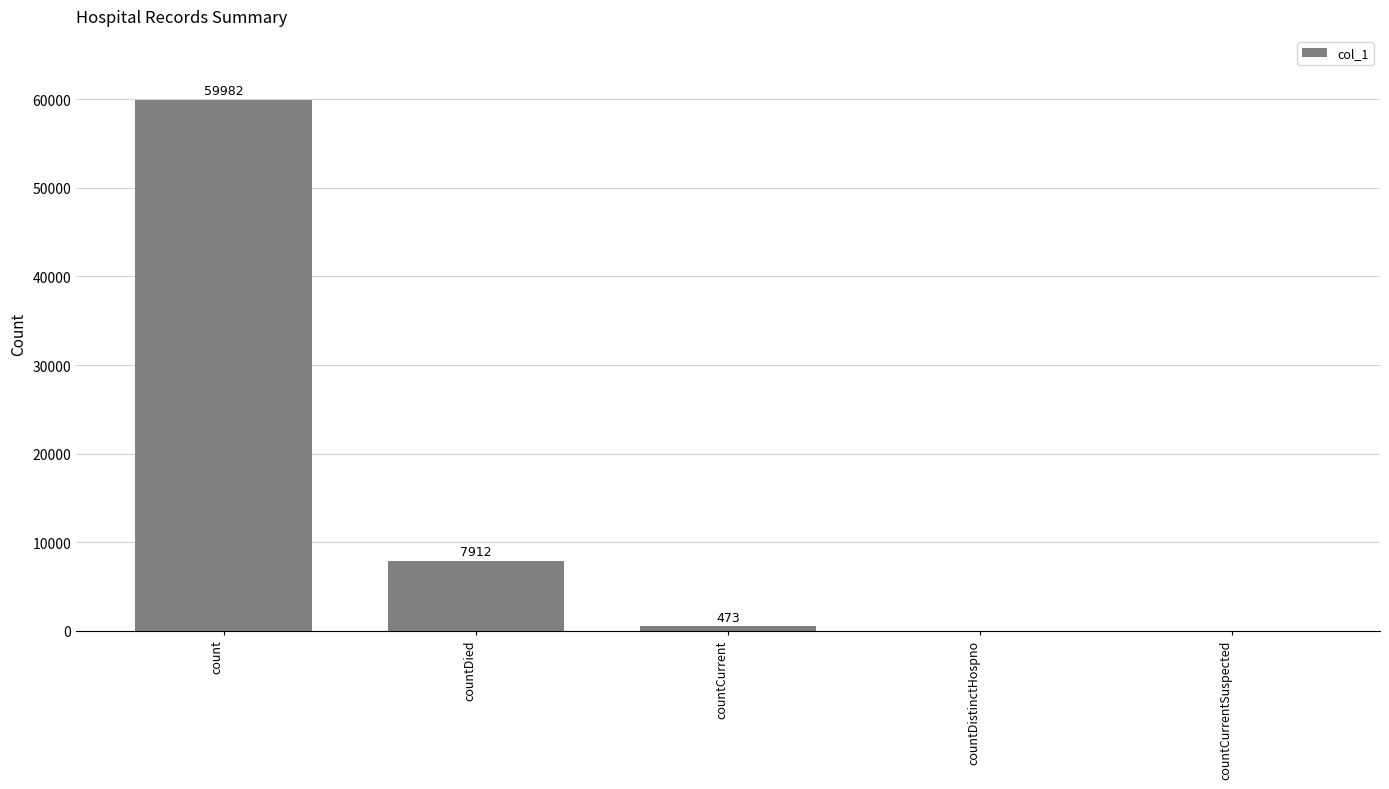

Which has a higher value, countCurrent or countDistinctHospno?

countCurrent